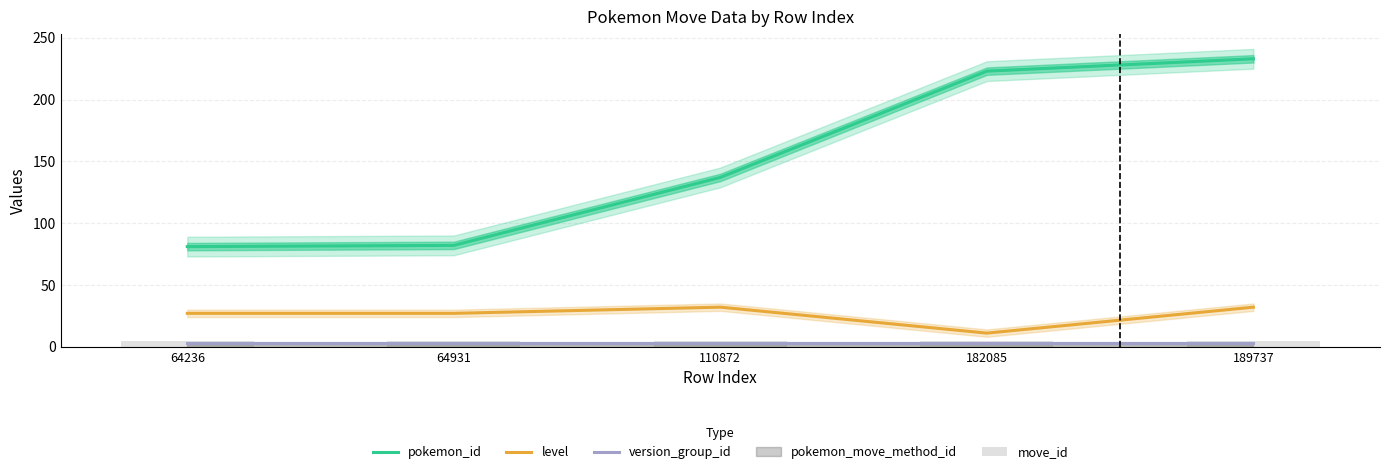

What is the value of the move_id bar at the 1st from the left?

5